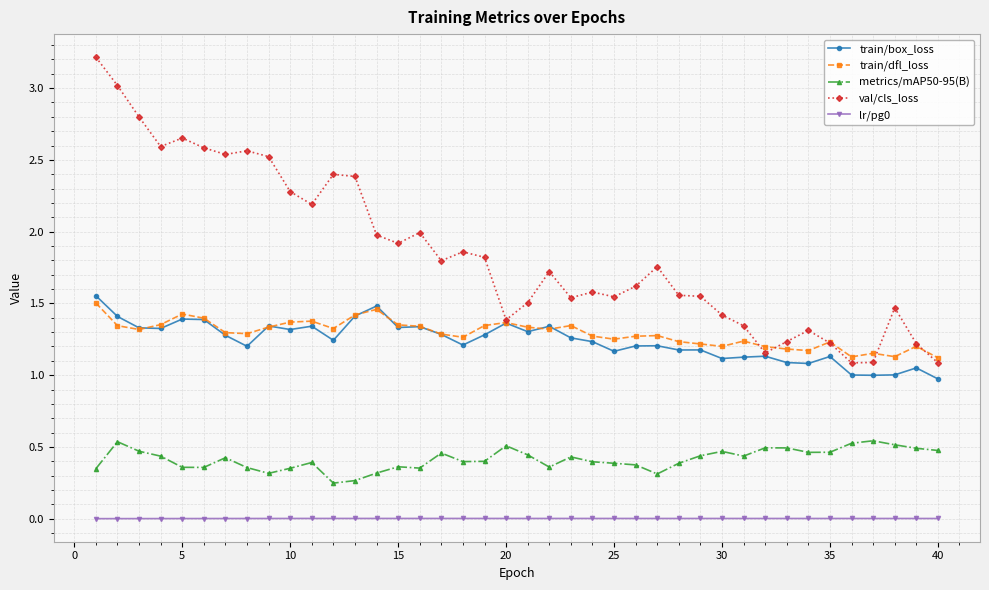

What is the highest value of the val/cls_loss series?

3.2